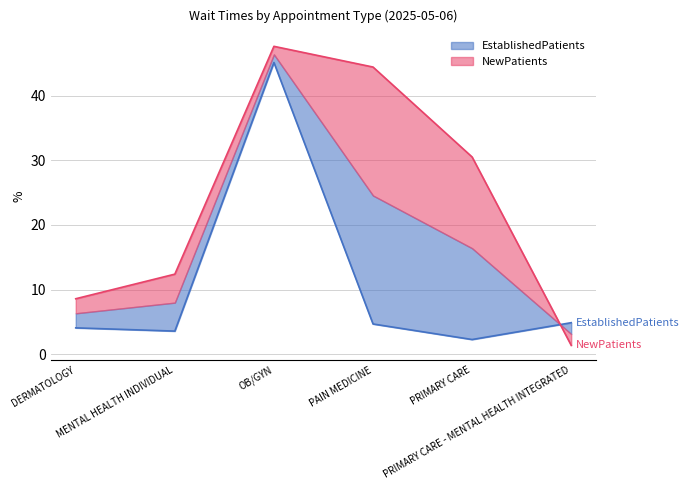

Where is the first local maximum for EstablishedPatients?

OB/GYN